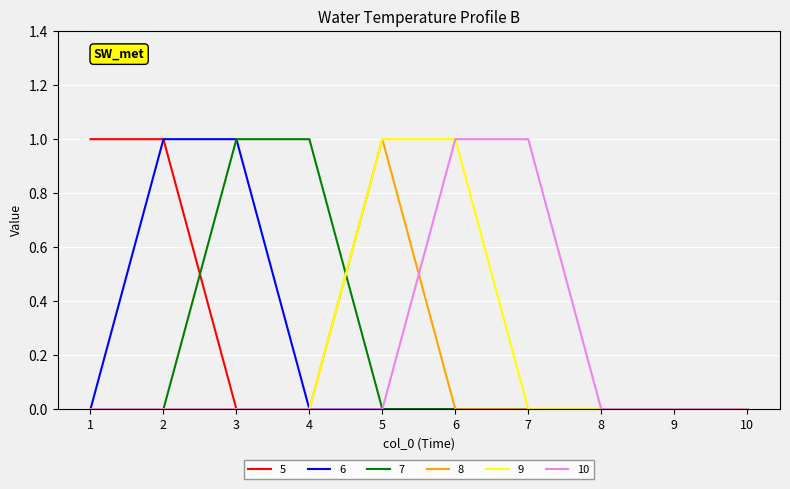

True or false: 8 has a value of -1 at 1.

False